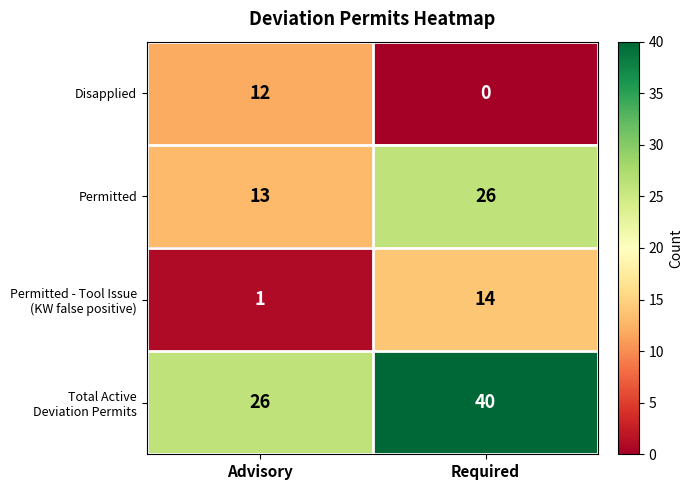

What is the difference between the maximum and minimum values in the Disapplied series?

12